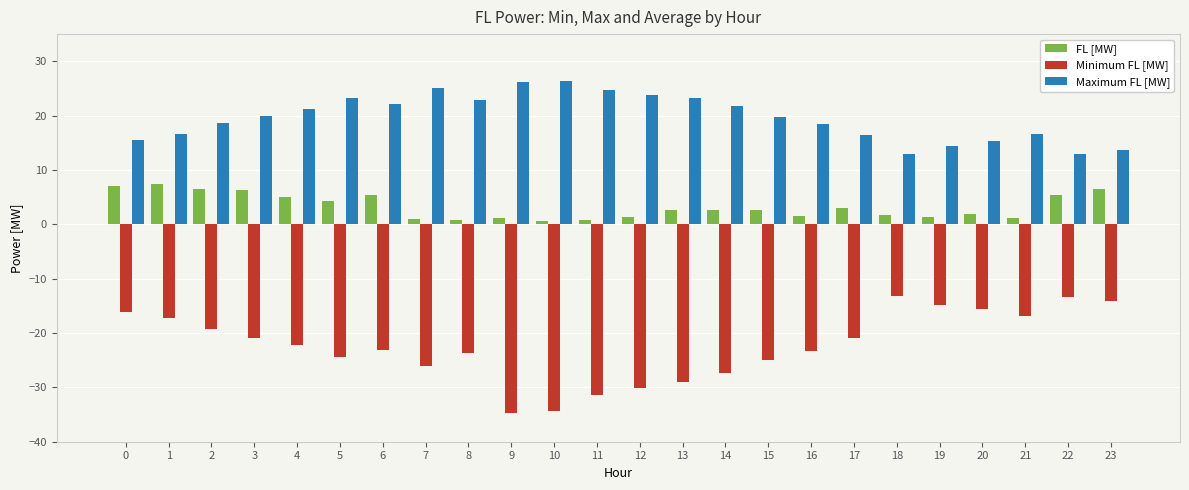

True or false: Minimum FL [MW] has a value of -34.7 at 9.

True